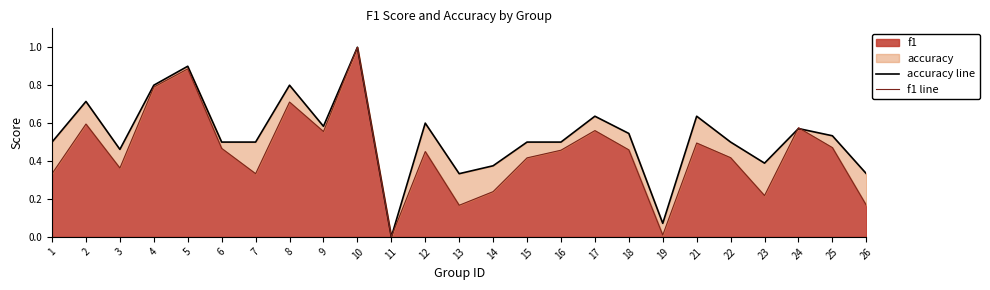

List the series in order of their overall mean, highest first.

accuracy line, f1 line